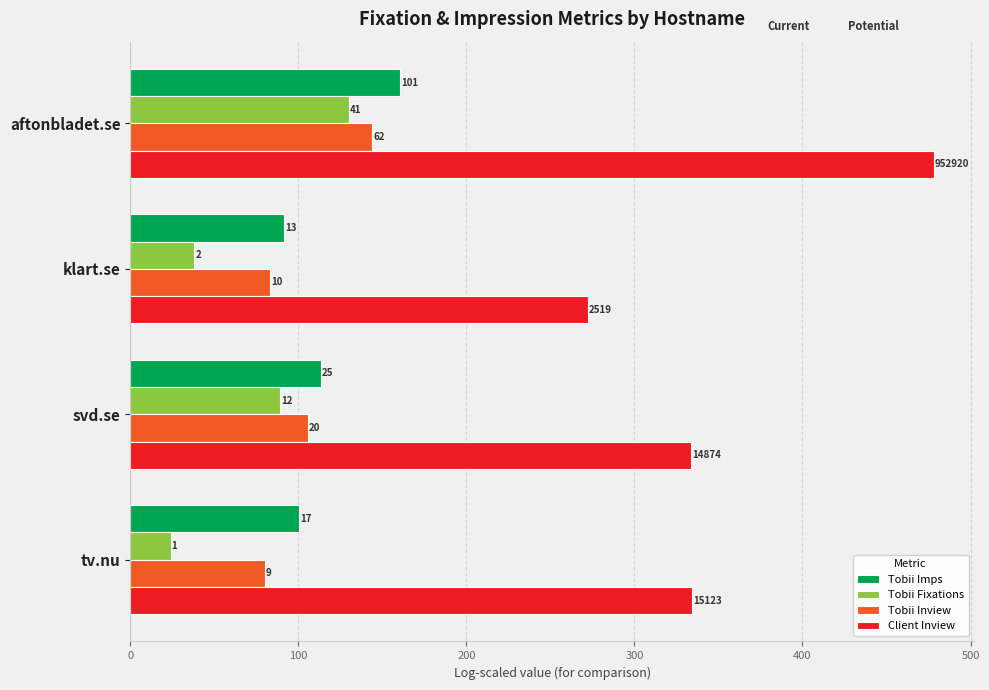

What are all the series names shown in the legend?

Tobii Imps, Tobii Fixations, Tobii Inview, Client Inview